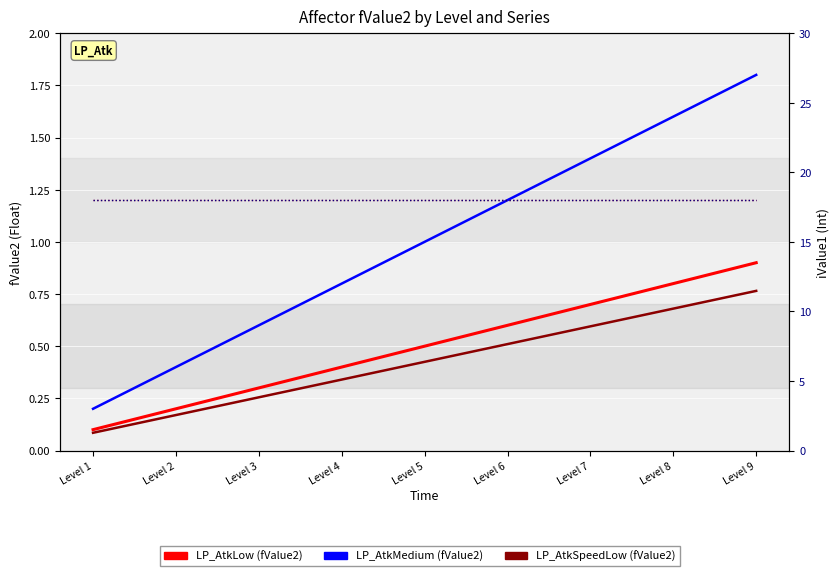

Reading left to right, what are all the values shown in this chart?

LP_AtkLow (fValue2): 0.1	0.2	0.3	0.4	0.5	0.6	0.7	0.8	0.9
LP_AtkMedium (fValue2): 0.2	0.4	0.6	0.8	1.0	1.2	1.4	1.6	1.8
LP_AtkSpeedLow (fValue2): 0.1	0.2	0.3	0.3	0.4	0.5	0.6	0.7	0.8
LP_AtkLow (iValue1): 18.0	18.0	18.0	18.0	18.0	18.0	18.0	18.0	18.0
LP_AtkMedium (iValue1): 18.0	18.0	18.0	18.0	18.0	18.0	18.0	18.0	18.0